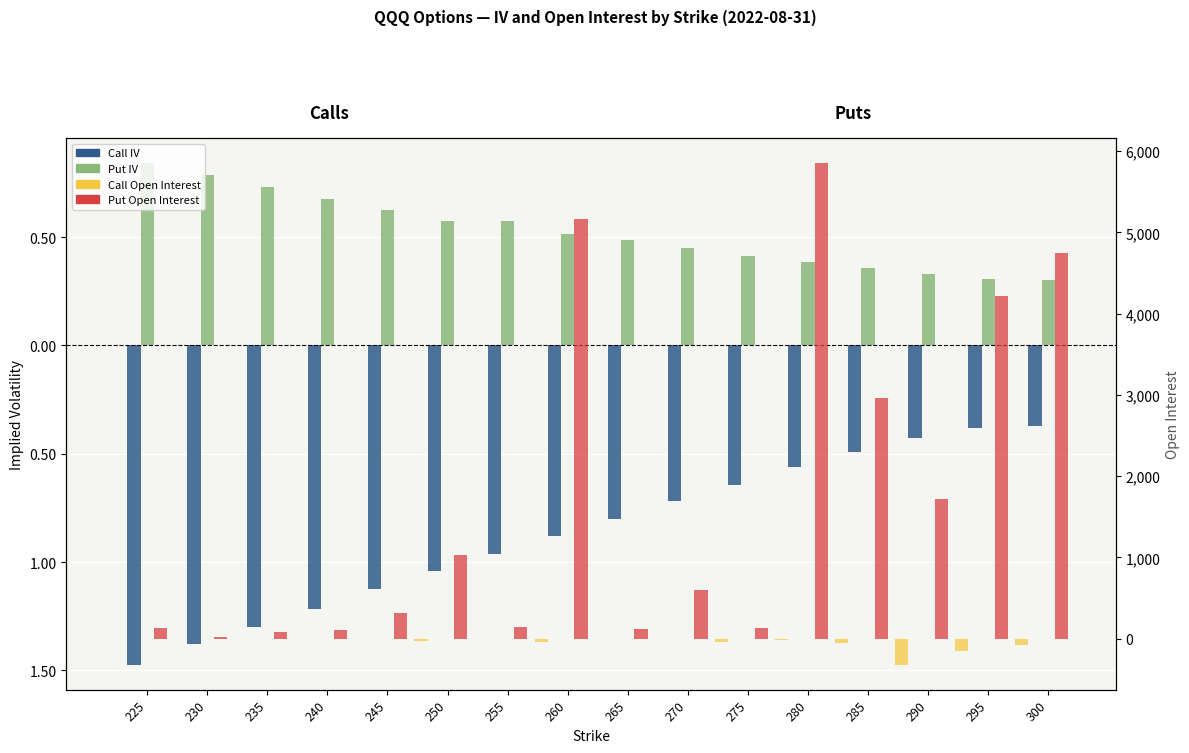

Does the chart contain any negative values?

Yes